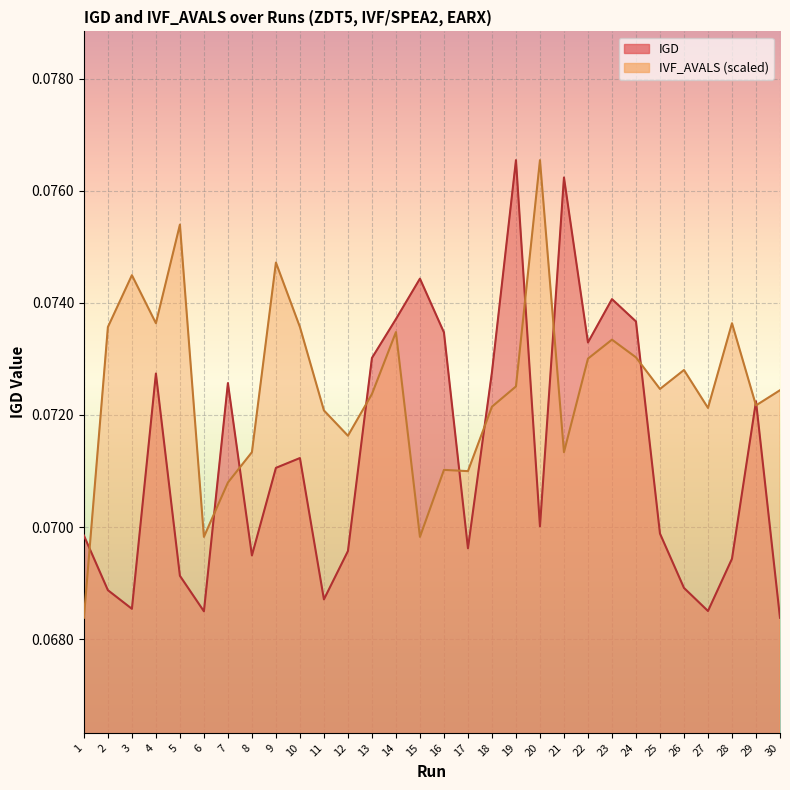

At how many categories does at least one series exceed 0?

30